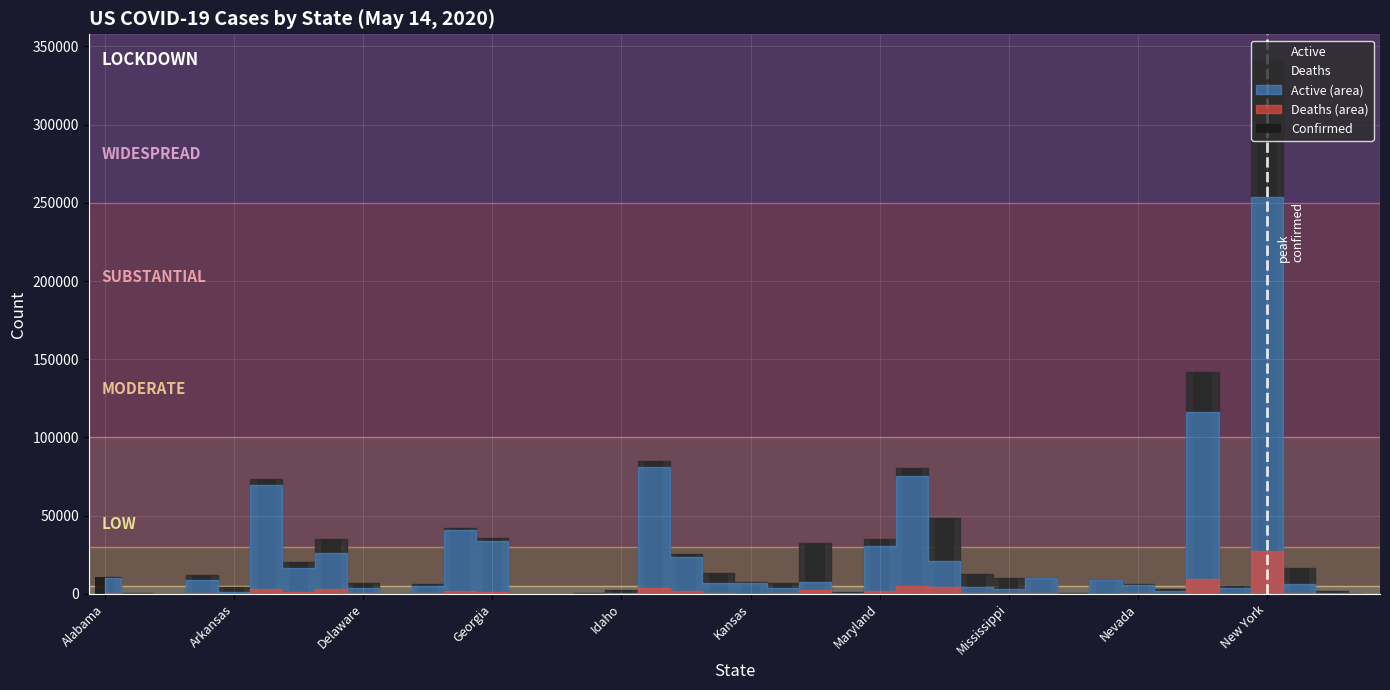

What is the greatest value displayed?

340661